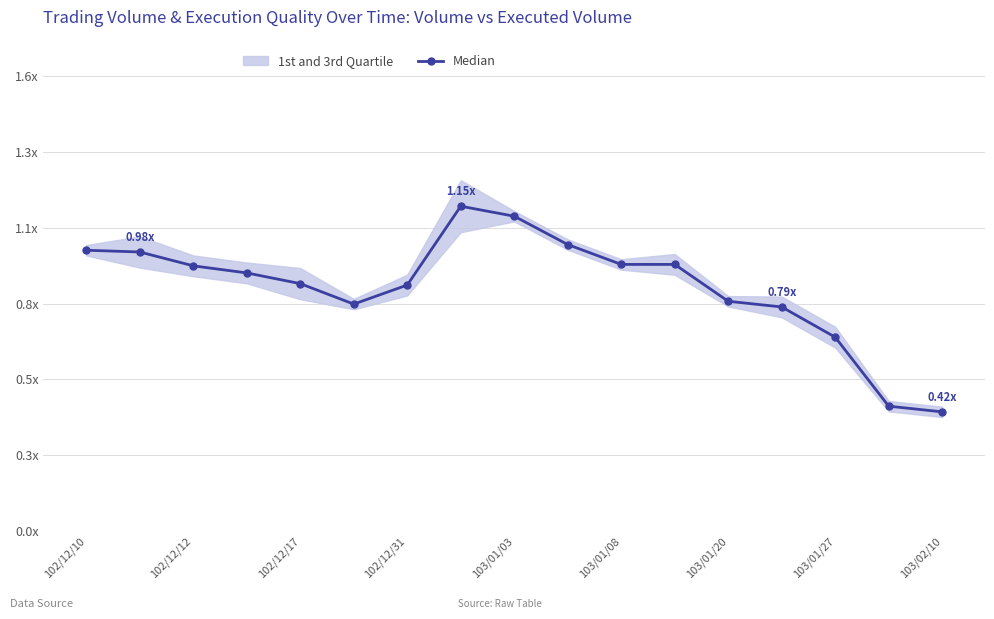

How many lines are shown in the chart?

1